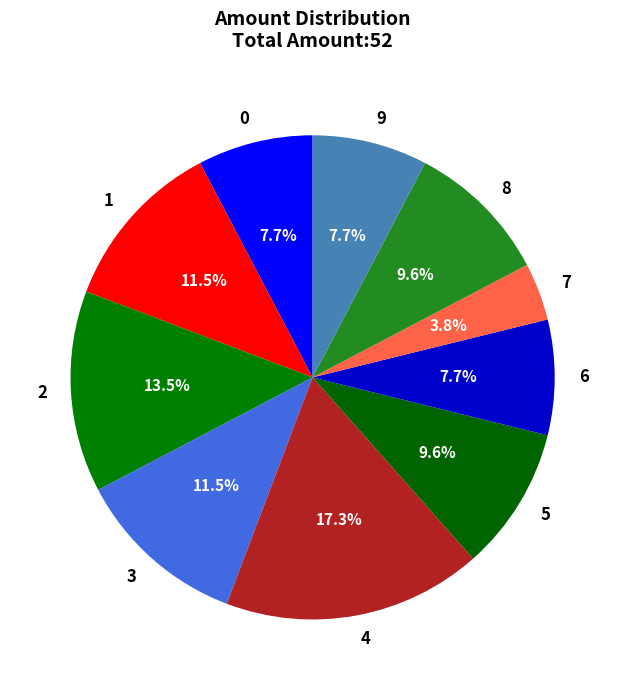

What percentage do 2 and 6 together represent?

21.2%